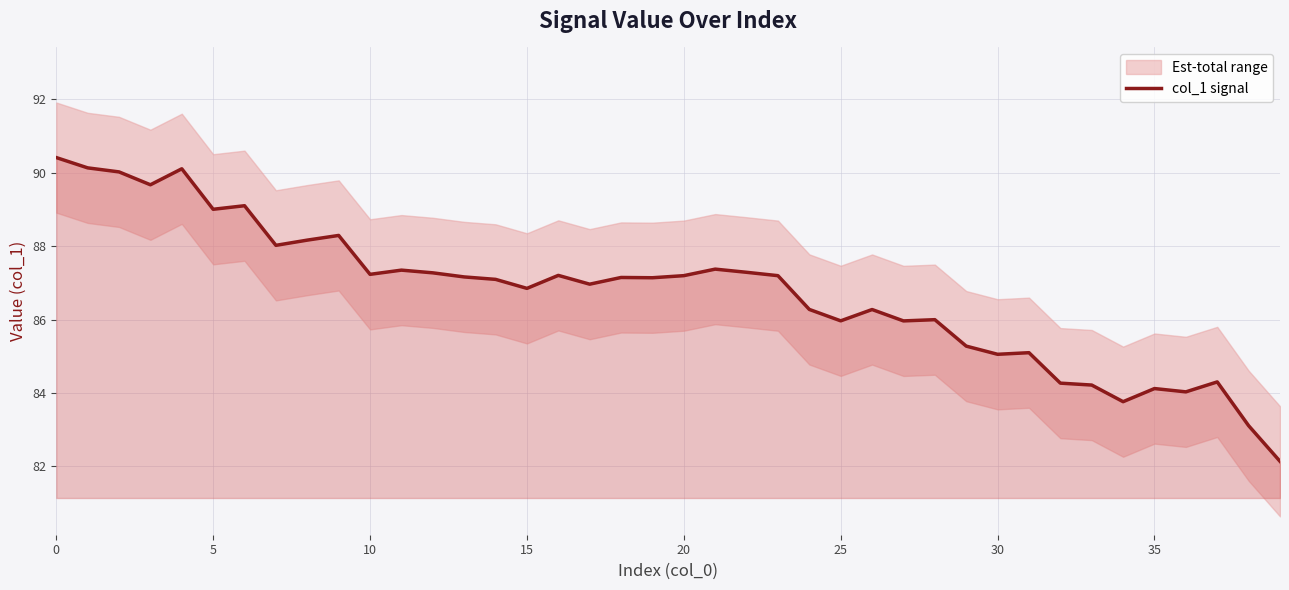

What is the change in value from 10 to 34?

-3.5